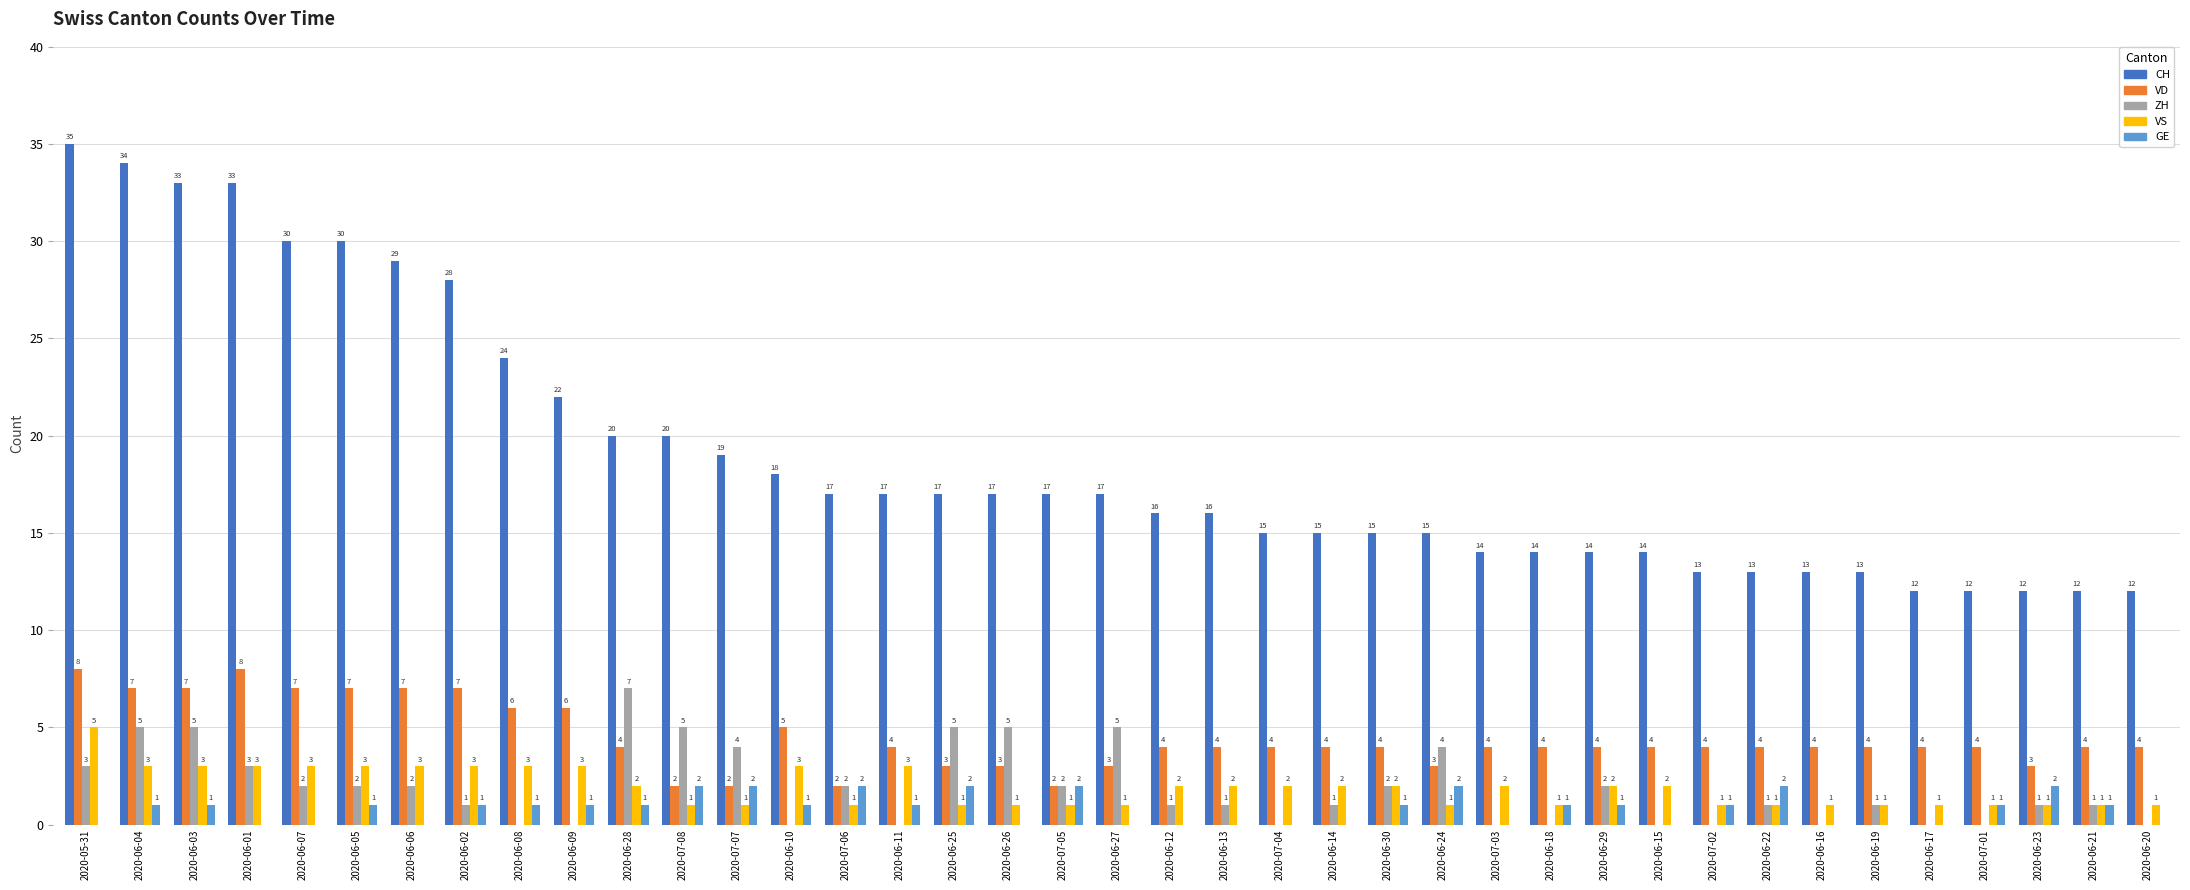

Count the number of categories in the chart.

39